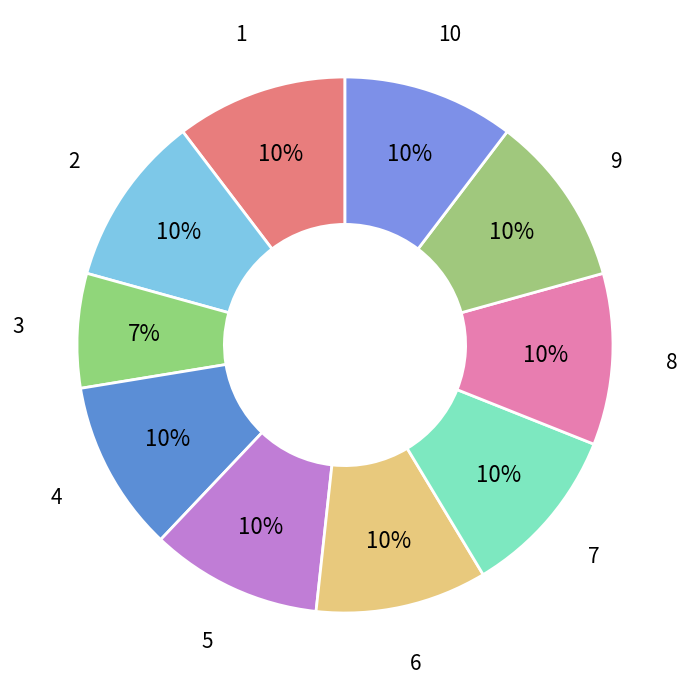

Does 1 represent more than half of the total?

No